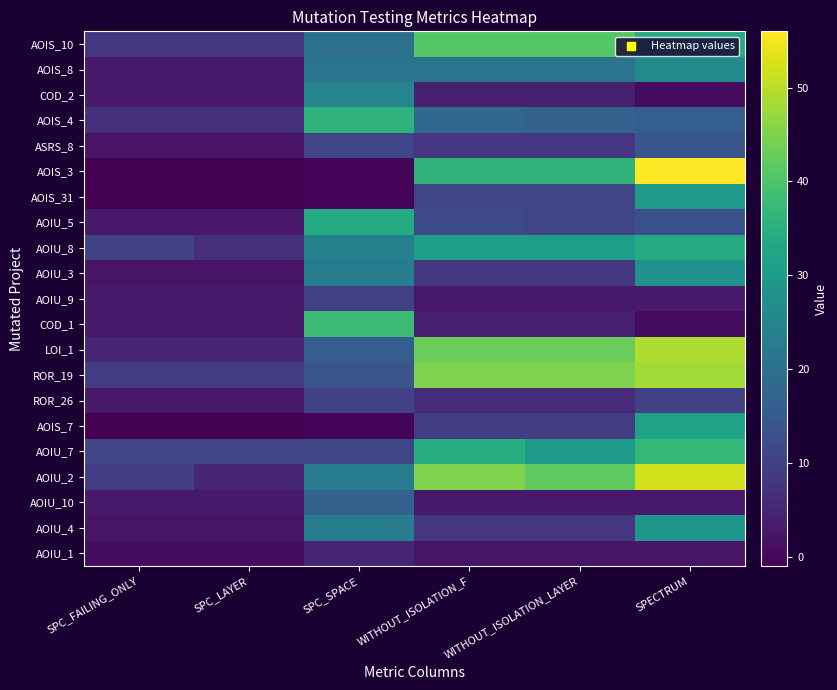

Count the number of categories in the chart.

6